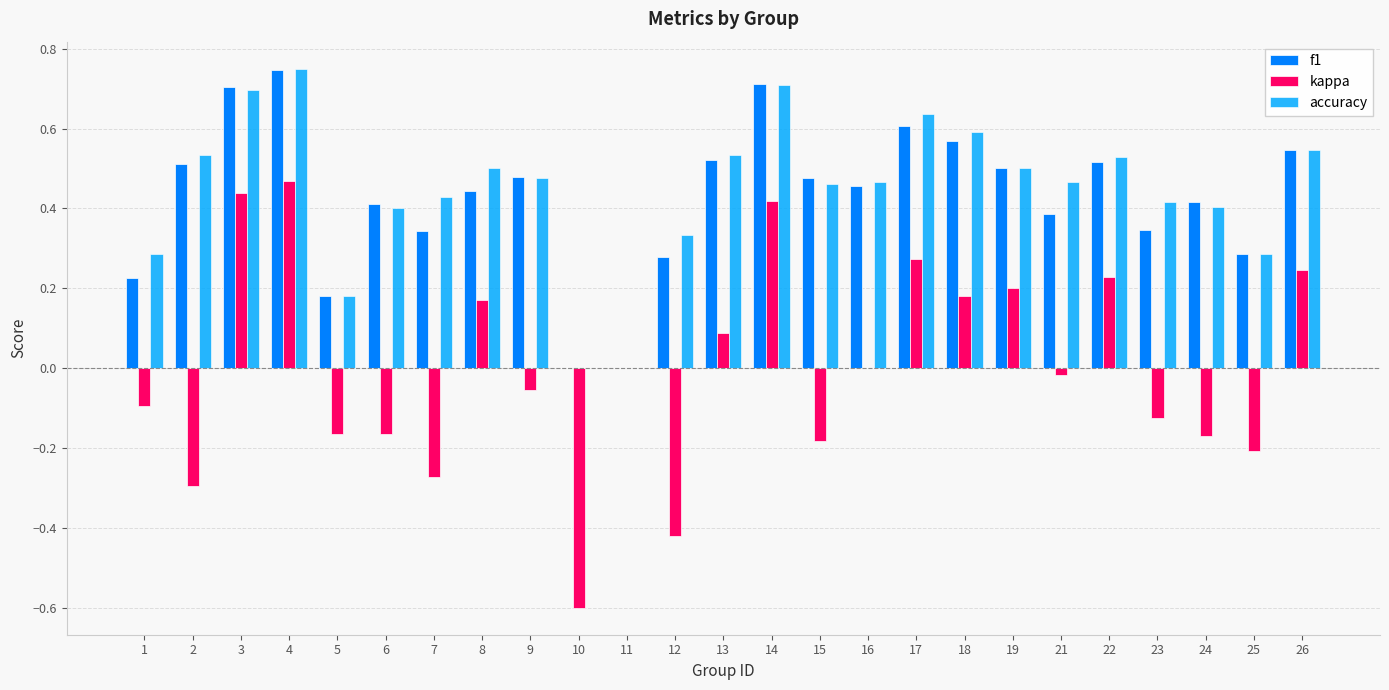

The value of kappa at 18 is 0.1. True or false?

False